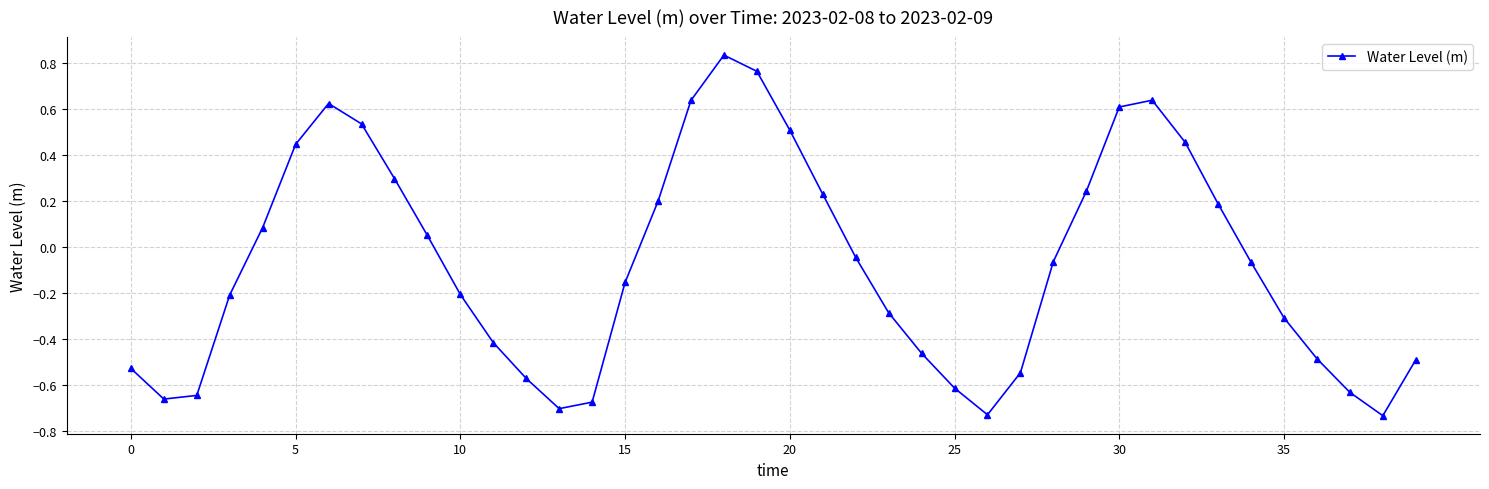

What is the difference between the maximum and minimum values?

1.6